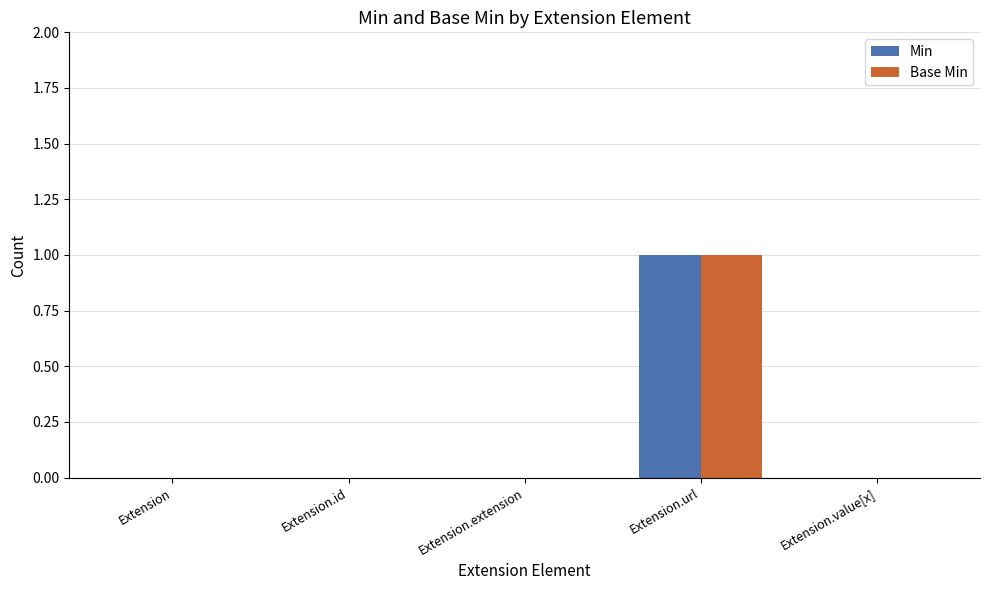

Is the value of Min at Extension.id greater than the value of Base Min at Extension.url?

No